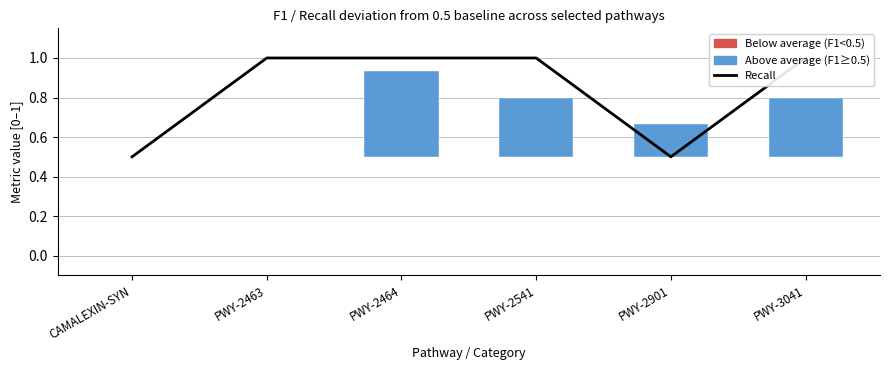

How many bars are there in total?

6